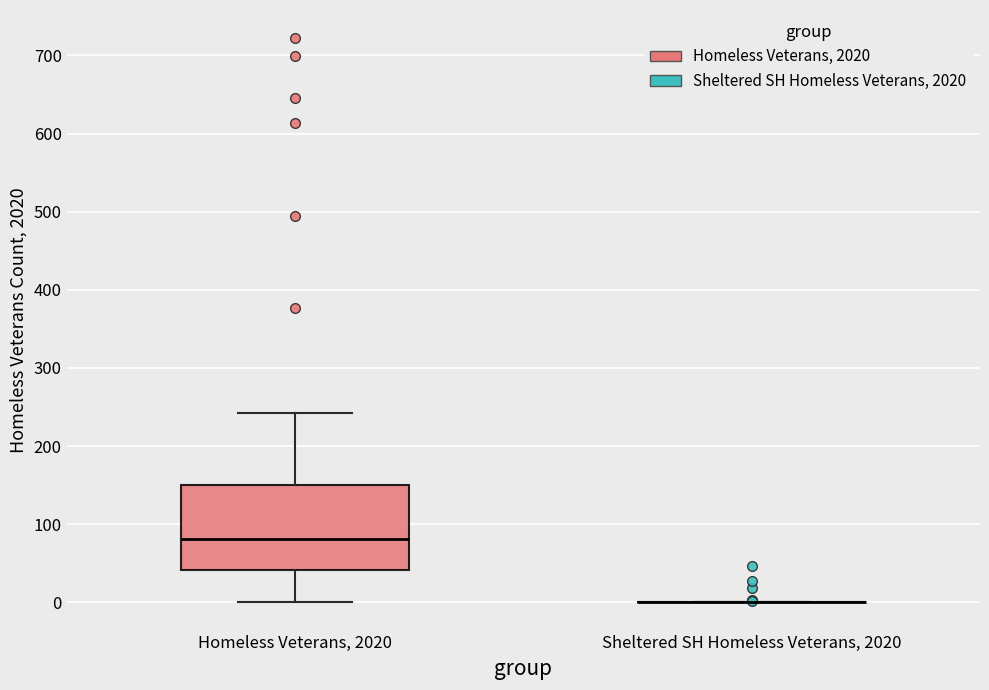

Reading left to right, read every box against the y-axis: the position of its median line, the range the box covers, and the ends of its whiskers. The values are not printed on the chart, so give them approximately, as read against the axis.

Homeless Veterans, 2020: median 80, box 40 to 150, whiskers 0 to 240
Sheltered SH Homeless Veterans, 2020: box collapsed to a line at 0, whiskers 0 to 0